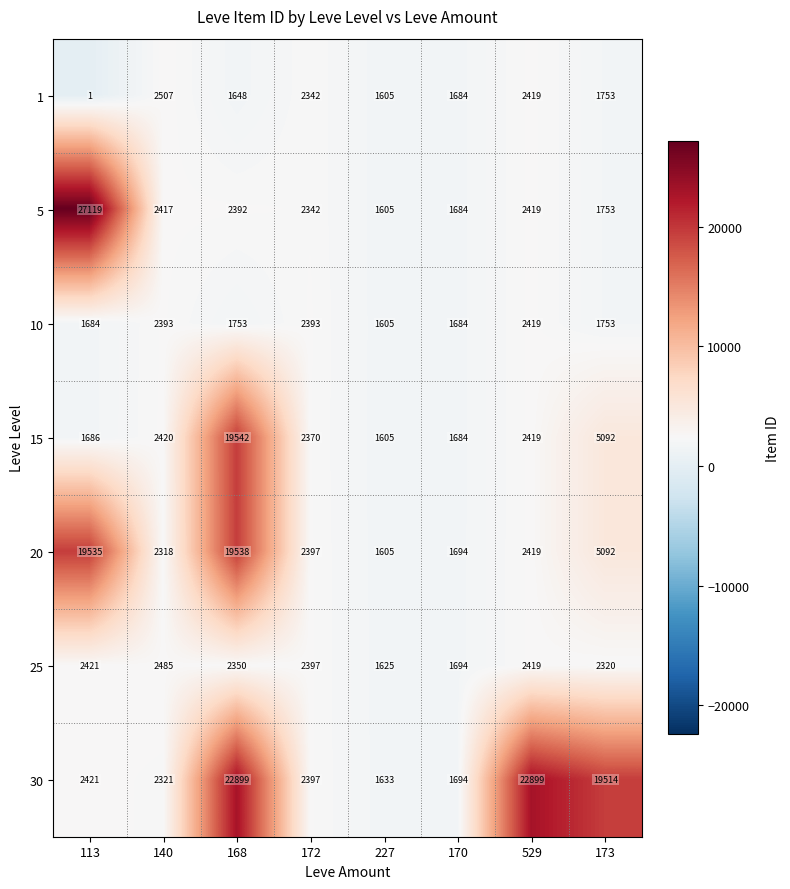

How many series are shown in this chart?

7